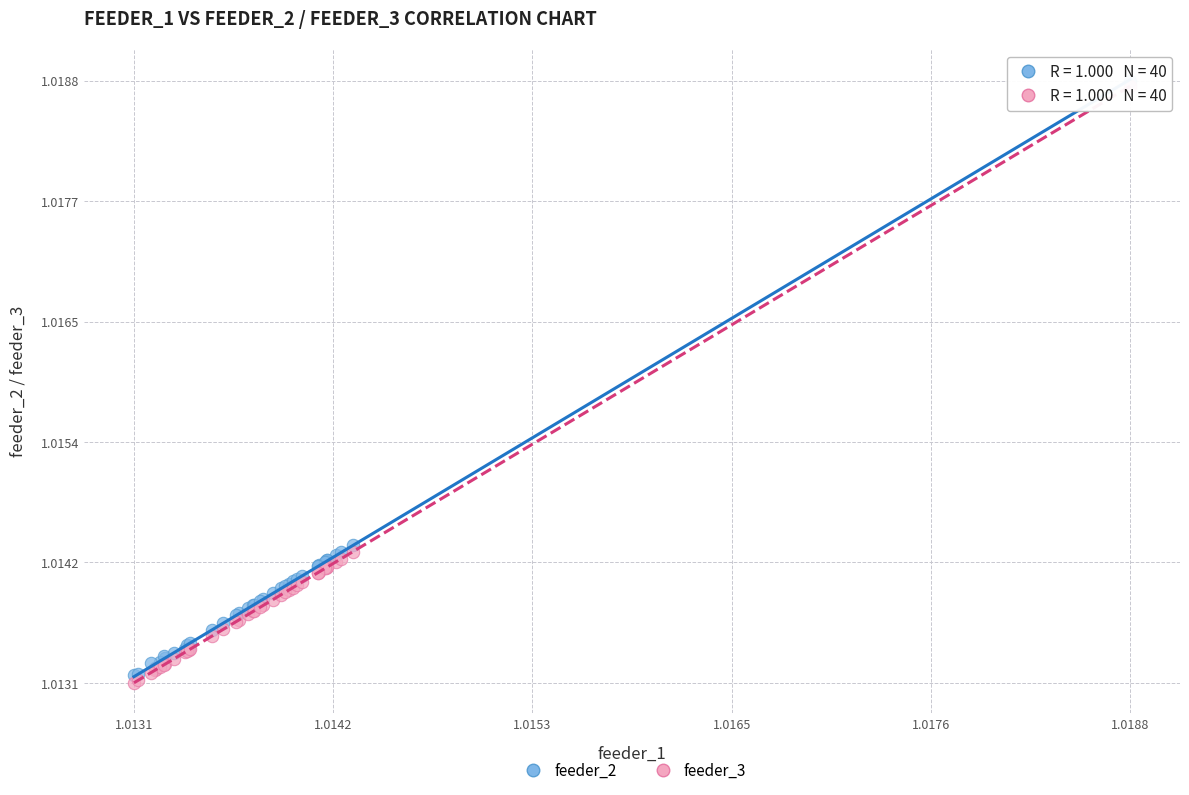

Which series reaches the maximum Y coordinate?

feeder_2